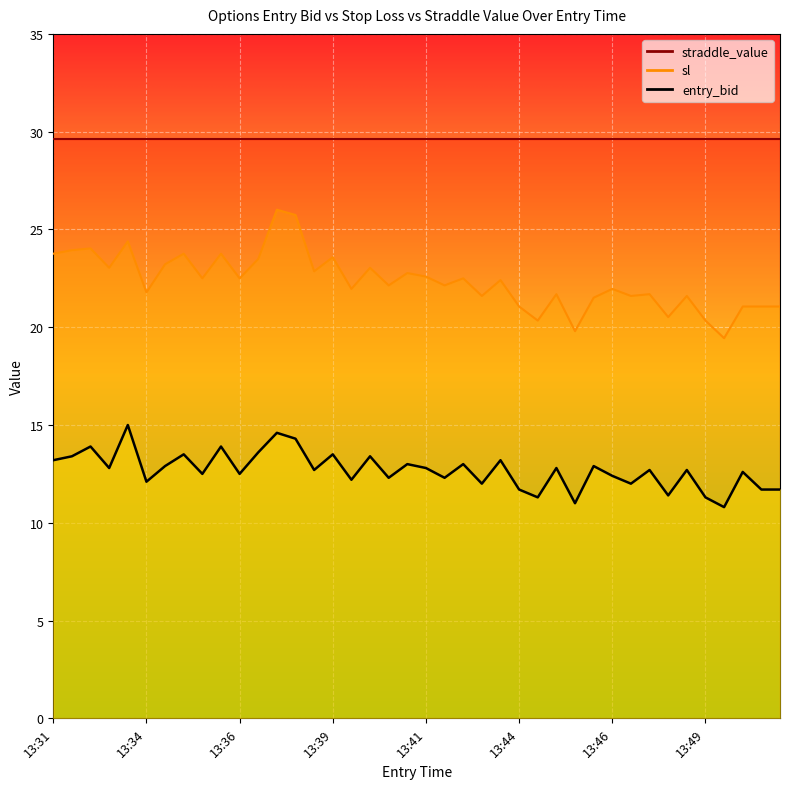

What is the value of the entry_bid point at the 22nd from the left?

12.3